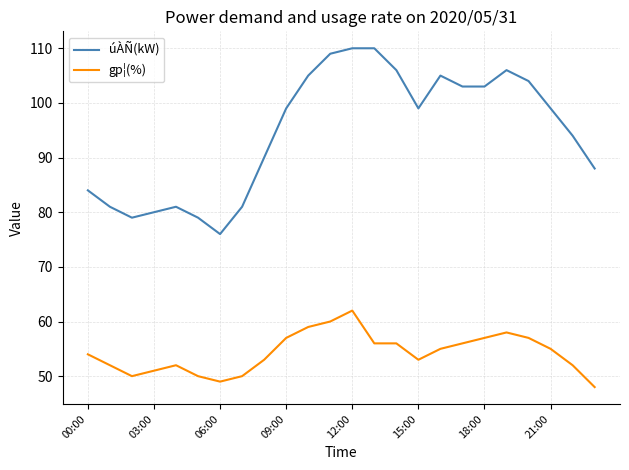

True or false: úÀÑ(kW) and gp¦(%) intersect in this chart.

False